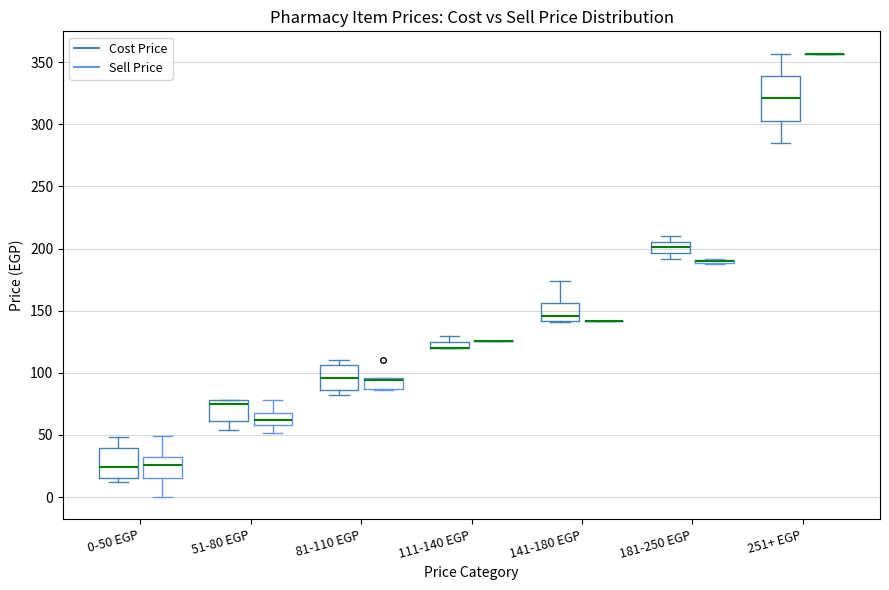

Where does the upper whisker of the box for 51-80 EGP (Sell Price) end on the y-axis? The values are not printed on the chart, so give them approximately, as read against the axis.

80